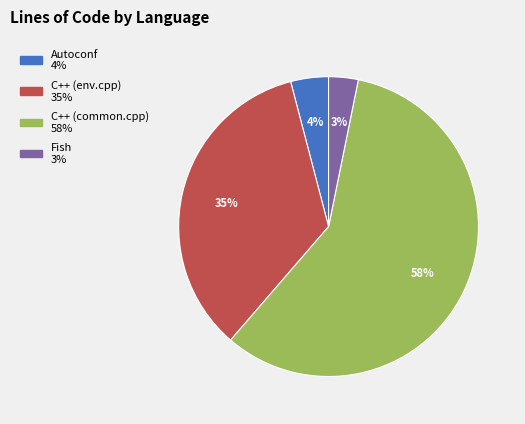

Is the sum of Autoconf 4% and Fish 3% greater than half?

No